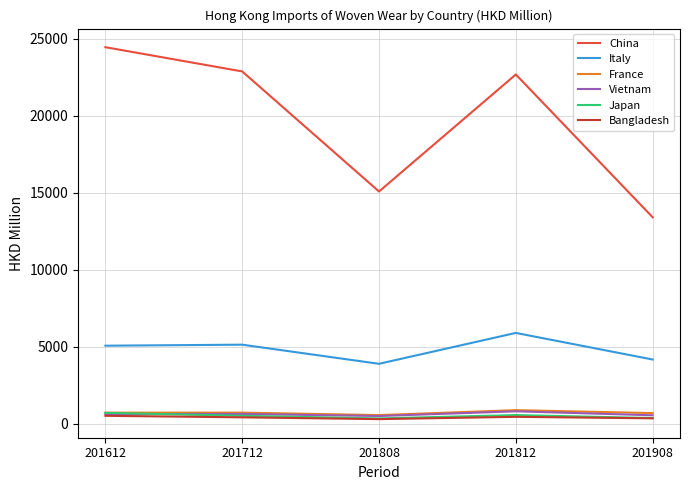

True or false: Japan and Italy cross at least once.

False